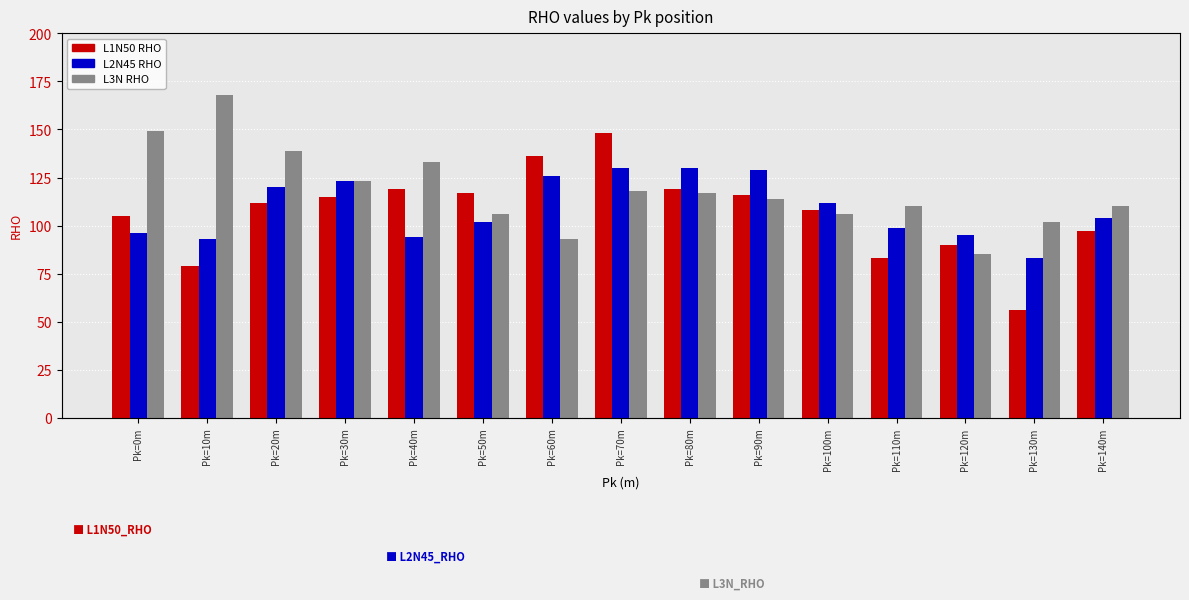

What is the difference between the L1N50_RHO values at Pk=20m and Pk=50m?

5